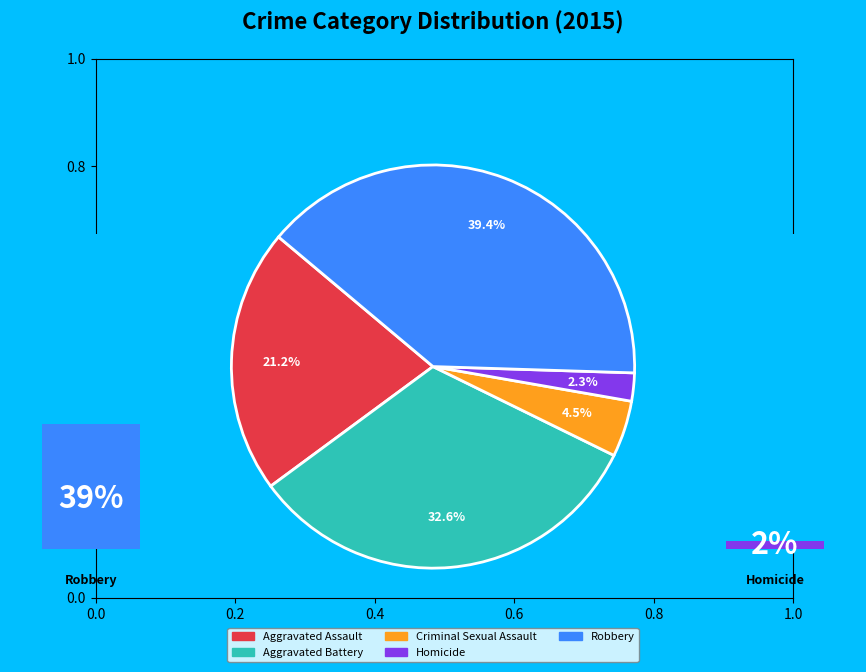

How many segments does this pie chart have?

5